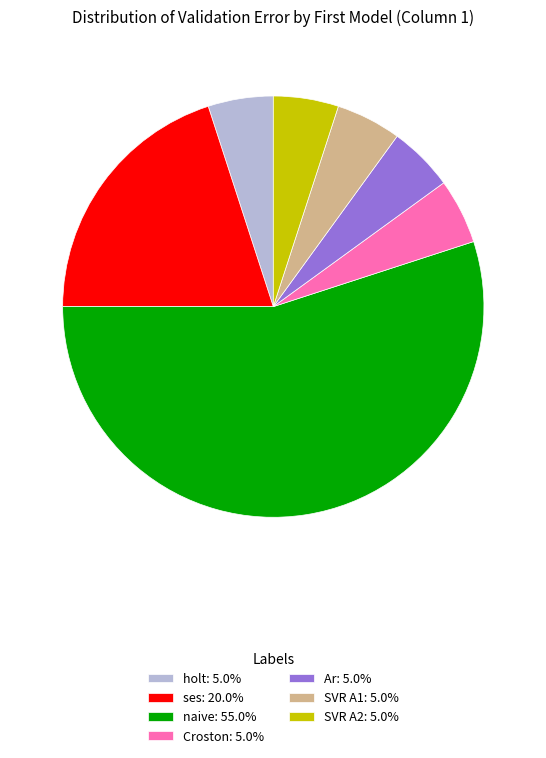

Approximately how many times larger is the value at ses: 20.0% compared to SVR A2: 5.0%?

4.0